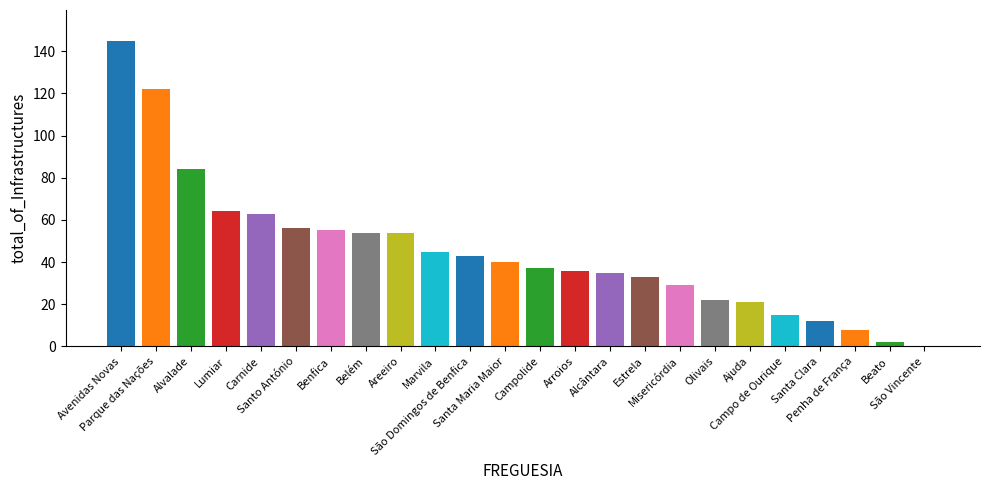

Reading right to left, list all the values displayed in this chart.

0	2	8	12	15	21	22	29	33	35	36	37	40	43	45	54	54	55	56	63	64	84	122	145